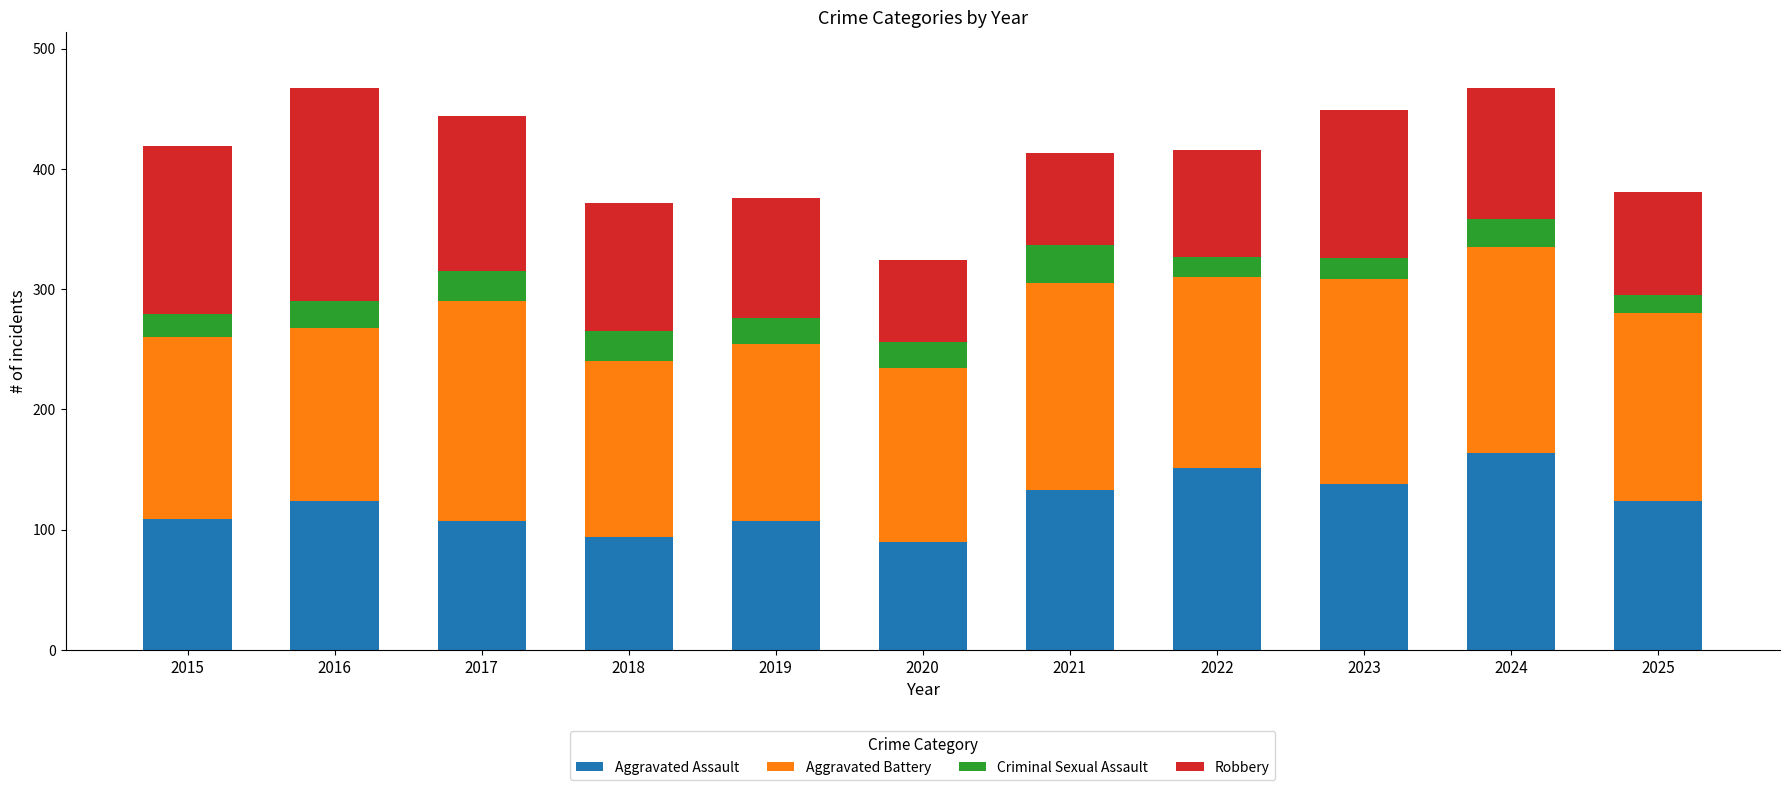

The value of Aggravated Assault at 2019 is 107. True or false?

True